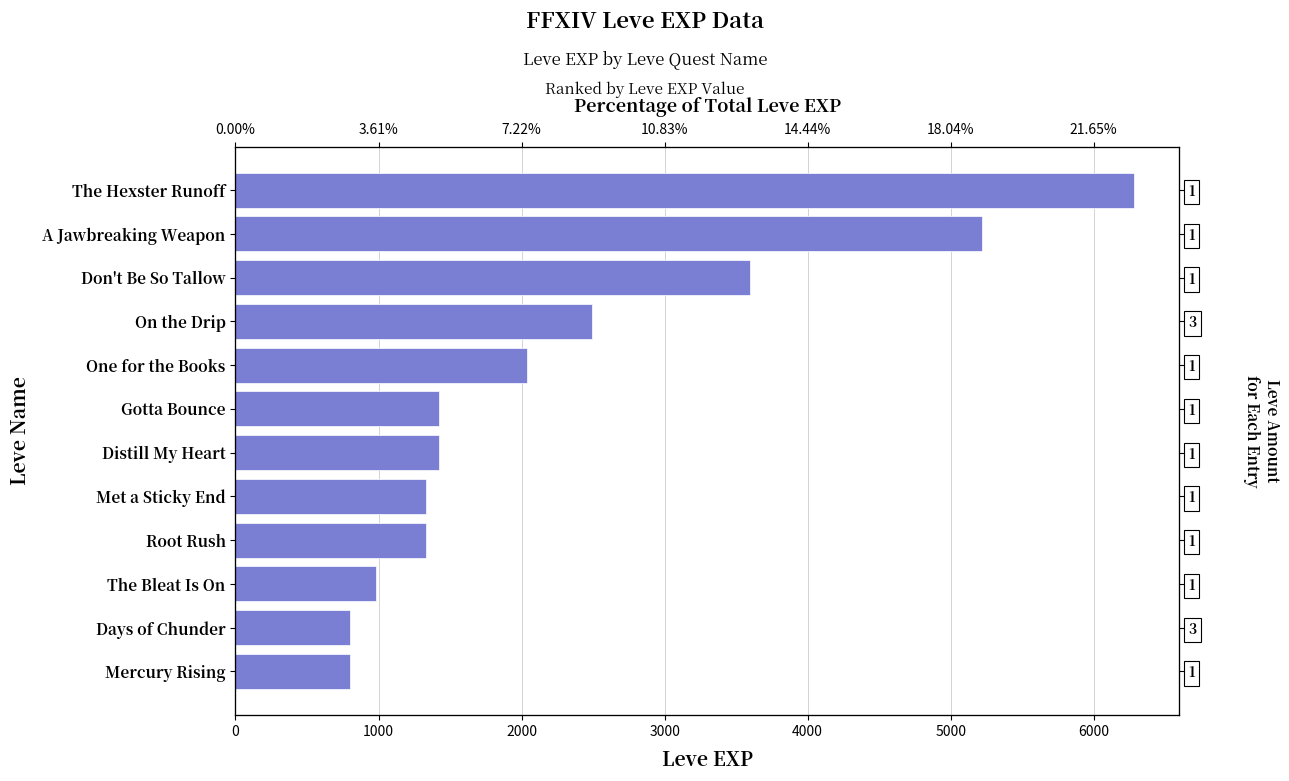

What is the difference between the maximum and minimum values?

5480